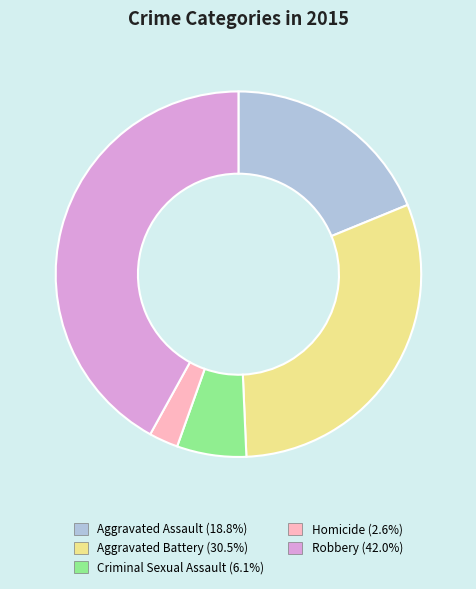

Is Aggravated Assault (18.8%) the majority of the pie?

No